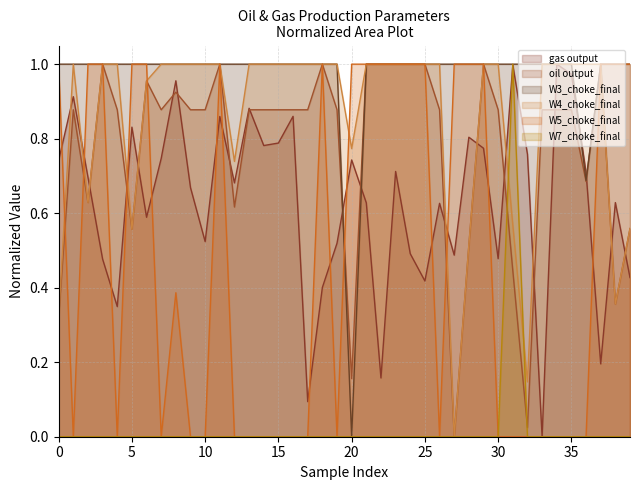

At which category does the chart reach its minimum across all series?

33